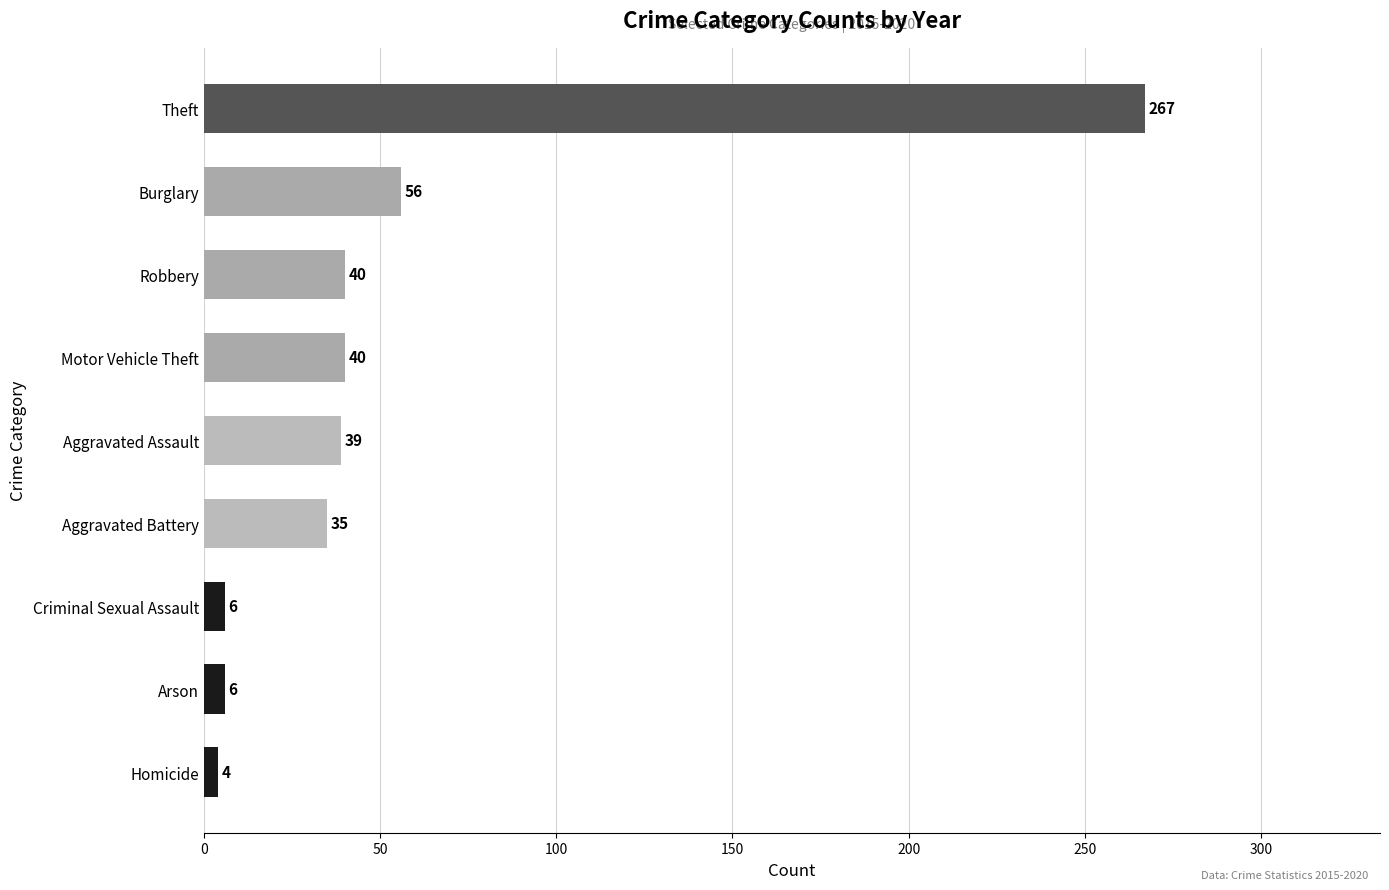

Between Aggravated Assault and Theft, which is larger?

Theft